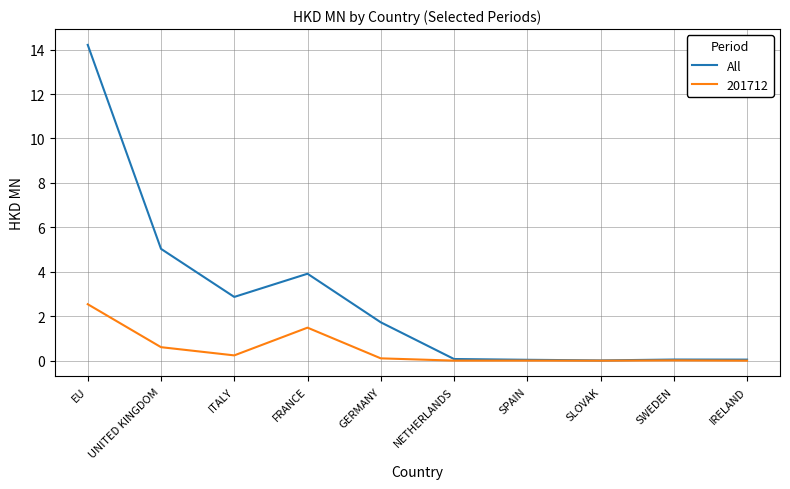

The value of All at EU is 20.6. True or false?

False